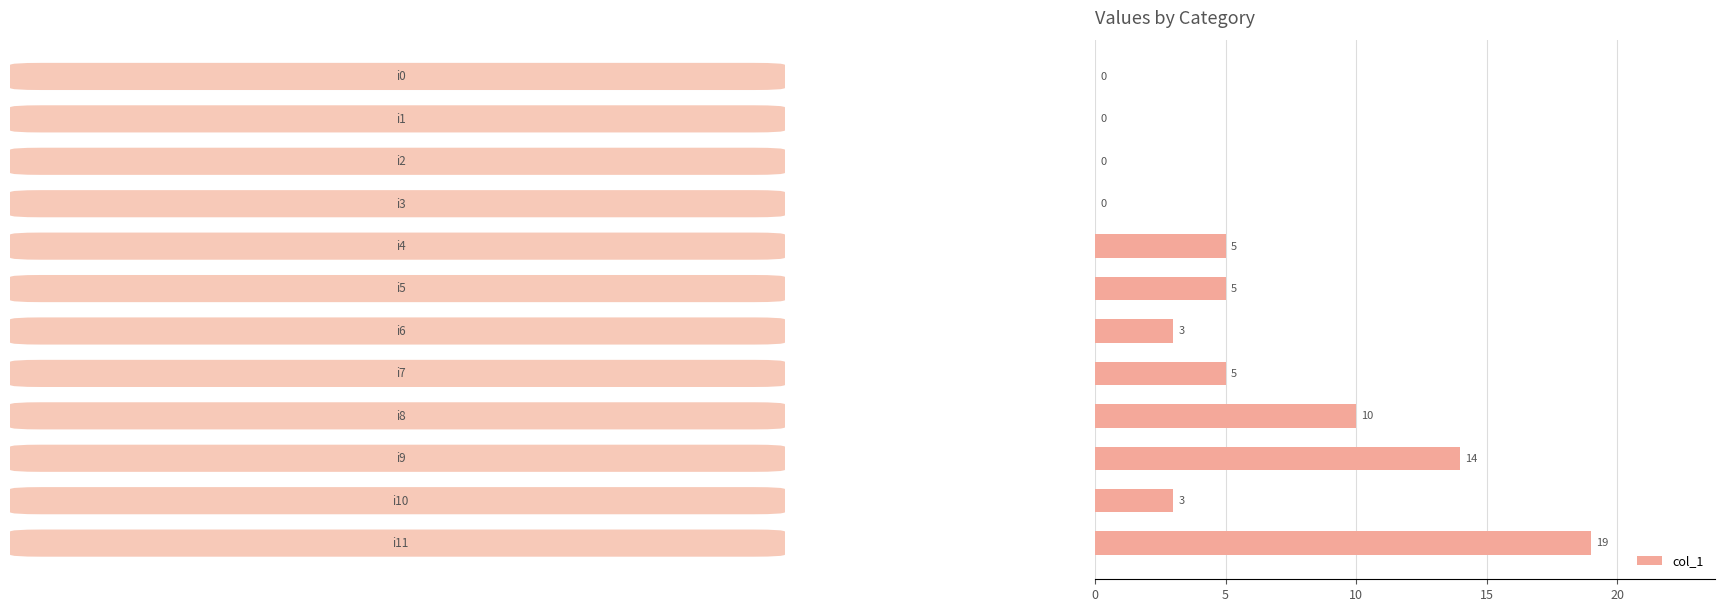

What is the greatest value displayed?

19